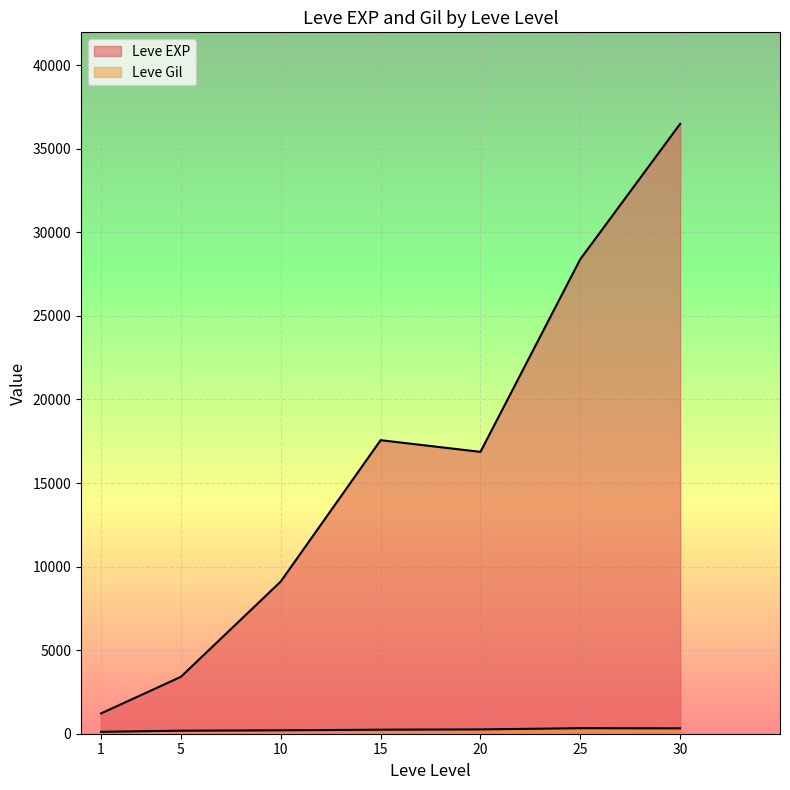

Is the value of Leve Gil at 5 greater than the value of Leve EXP at 15?

No